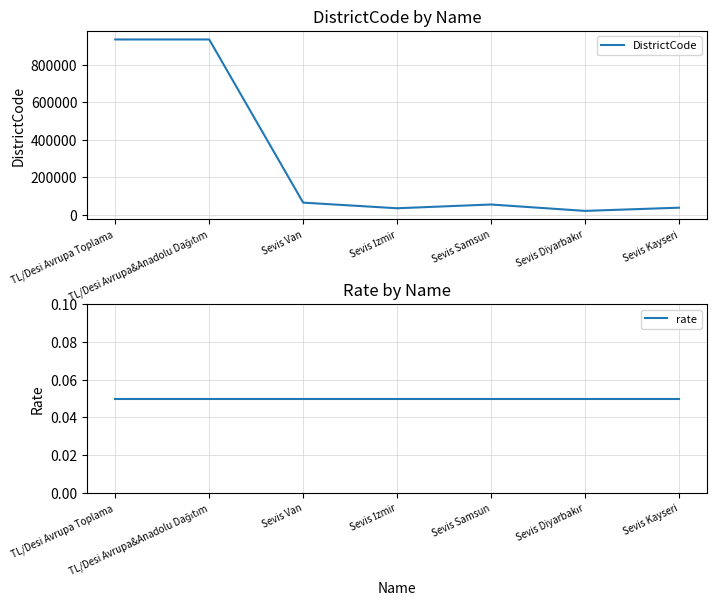

At which label is DistrictCode closest to 477508?

Sevis Van